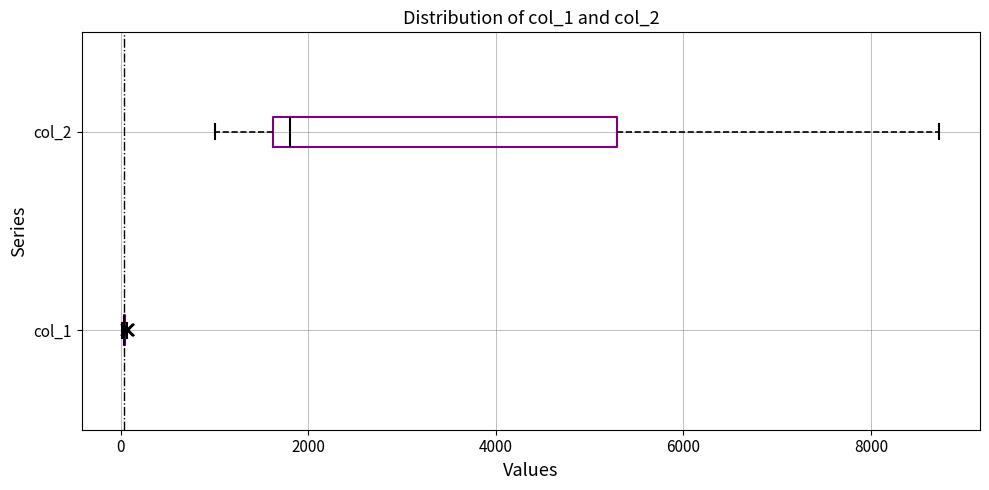

Which box is the widest, from its left edge to its right edge?

col_2